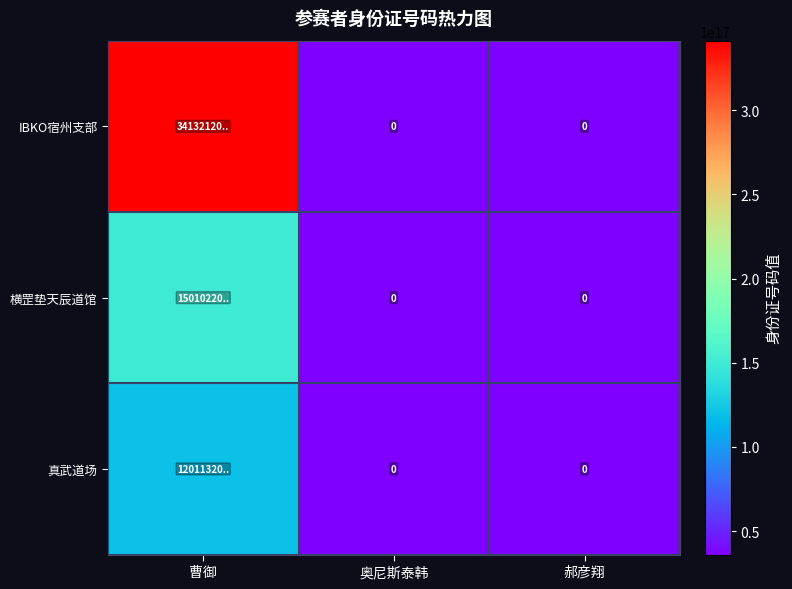

Reading right to left, what are all the values shown in this chart?

row_0: 郝彦翔=36033960360669008	奥尼斯泰韩=36033960360669008	曹御=341321201209097024
row_1: 郝彦翔=36033960360669008	奥尼斯泰韩=36033960360669008	曹御=150102201201313600
row_2: 郝彦翔=36033960360669008	奥尼斯泰韩=36033960360669008	曹御=120113201202230032